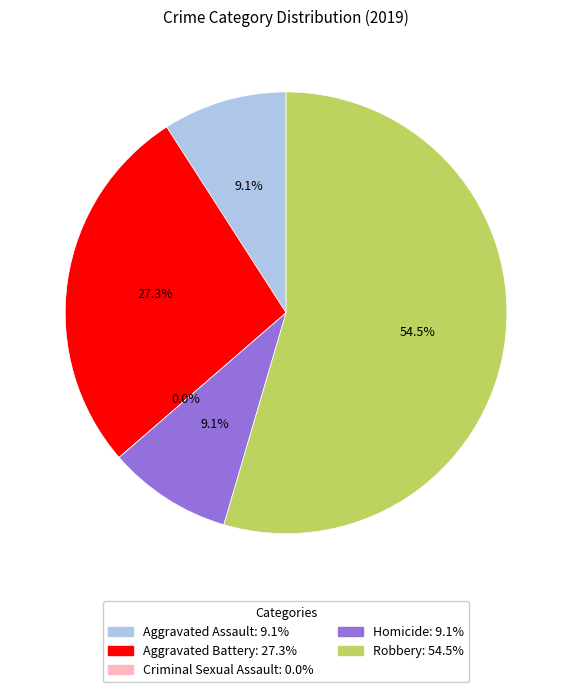

Is it true that Criminal Sexual Assault is 1% of the pie?

False